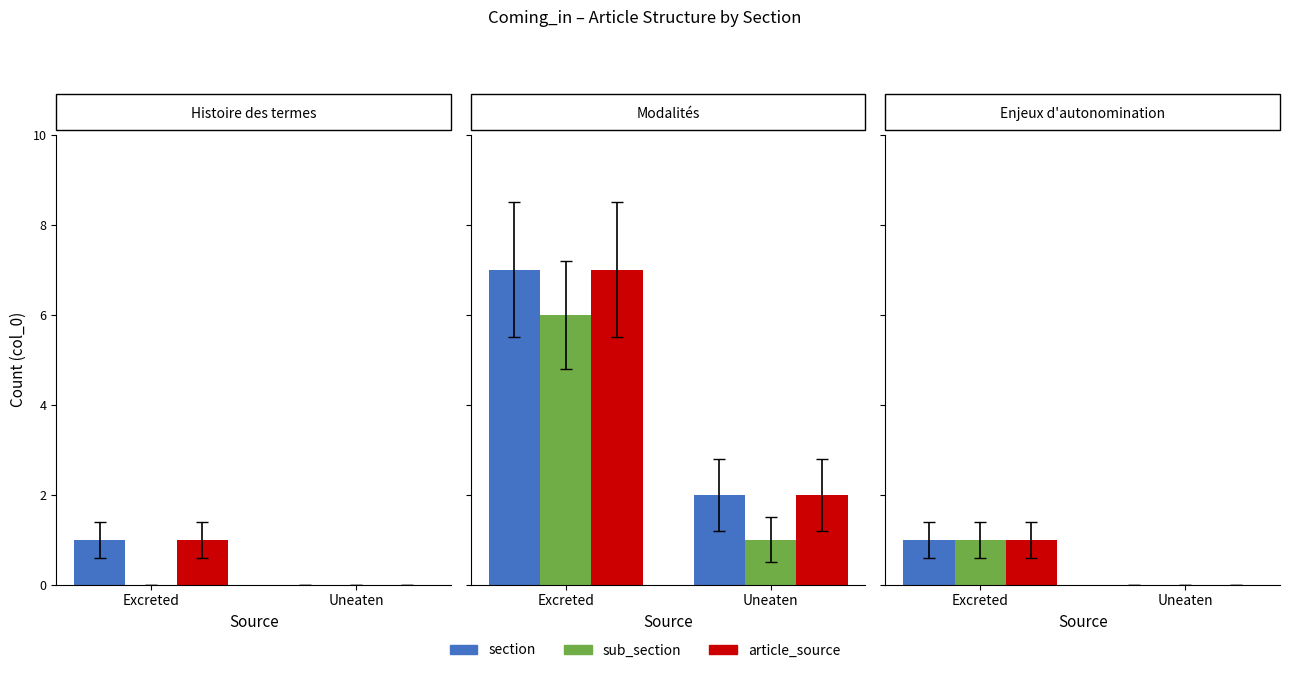

Does the chart contain stacked bars?

No